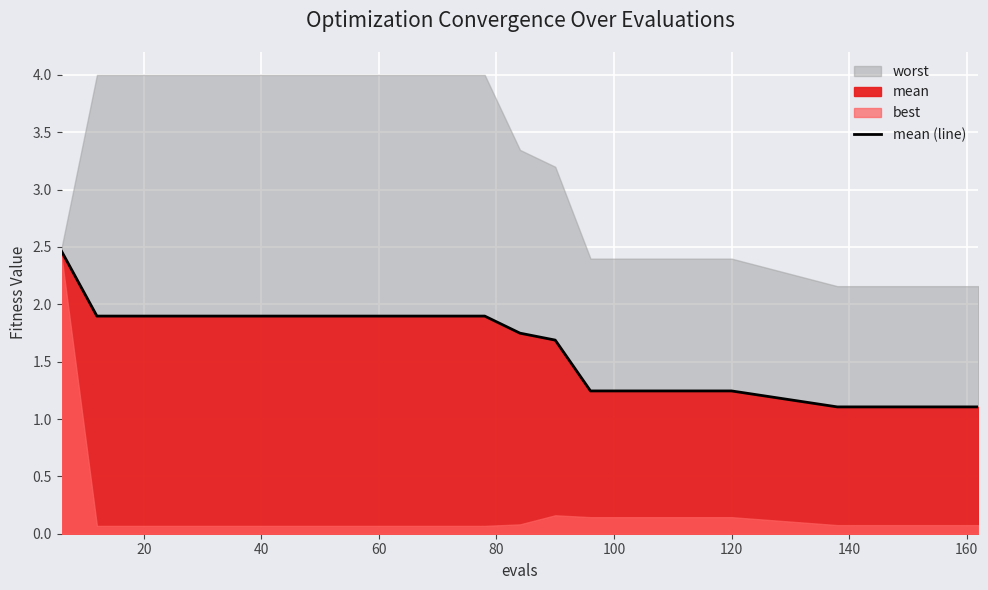

What is the difference between the second highest and second lowest values?

0.8